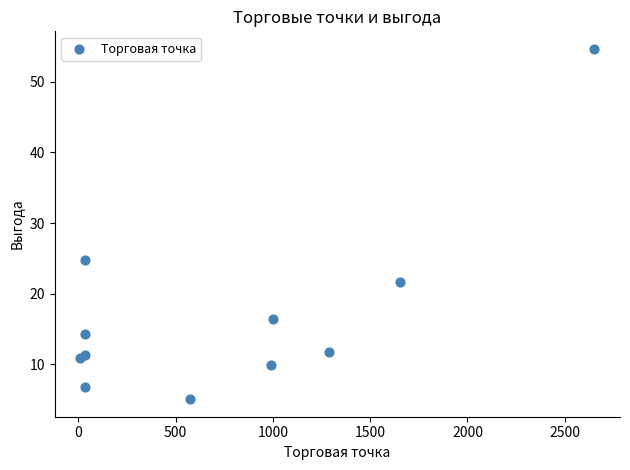

What Y value in the scatter plot is closest to 29?

24.7